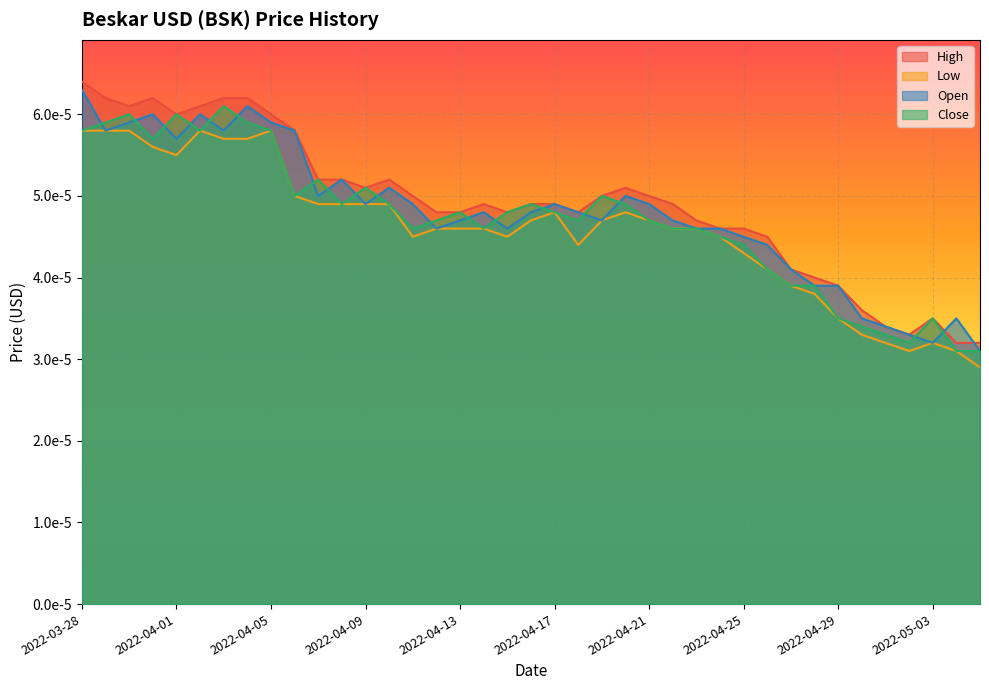

Which category has the lowest value across all series?

2022-05-05